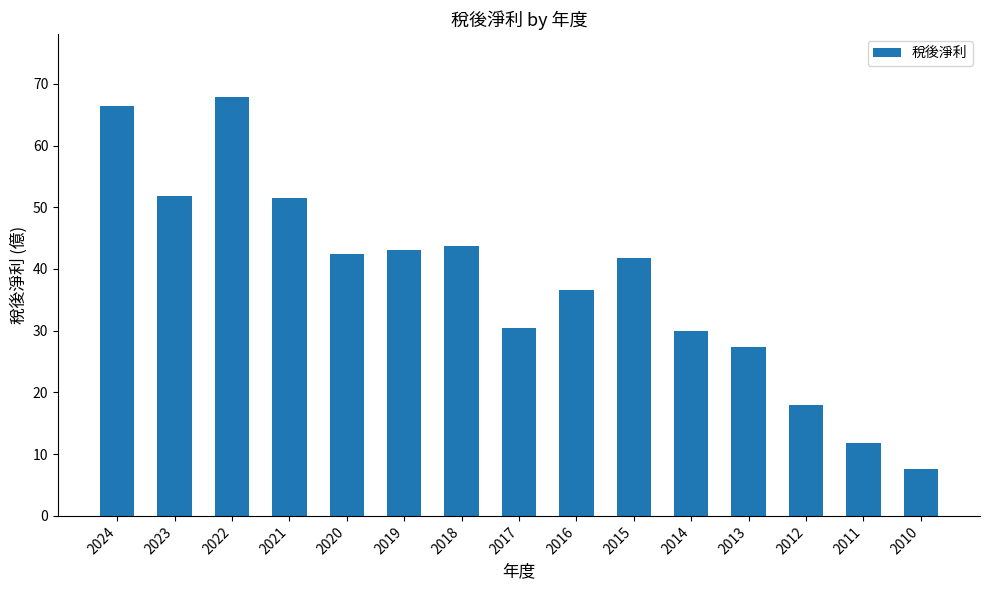

The value at 2017 is 30.5. True or false?

True